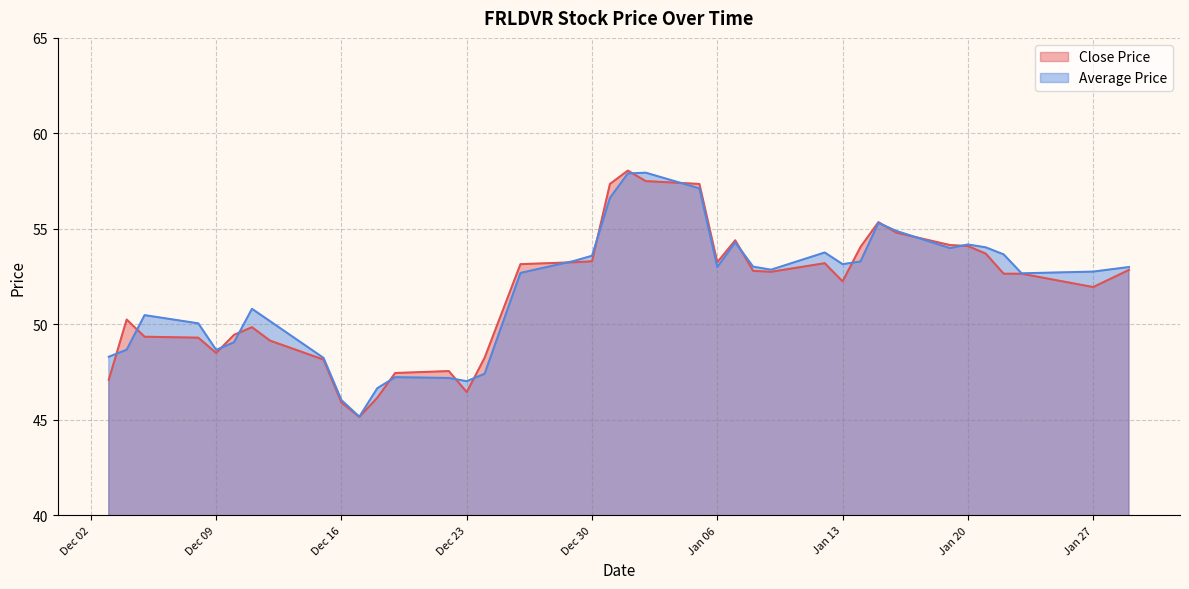

True or false: Close Price has a value of 28.5 at 2015-01-09.

False